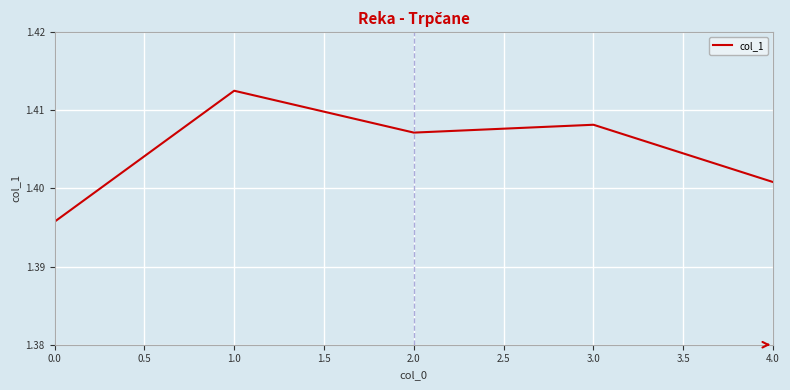

How many lines are shown in the chart?

1